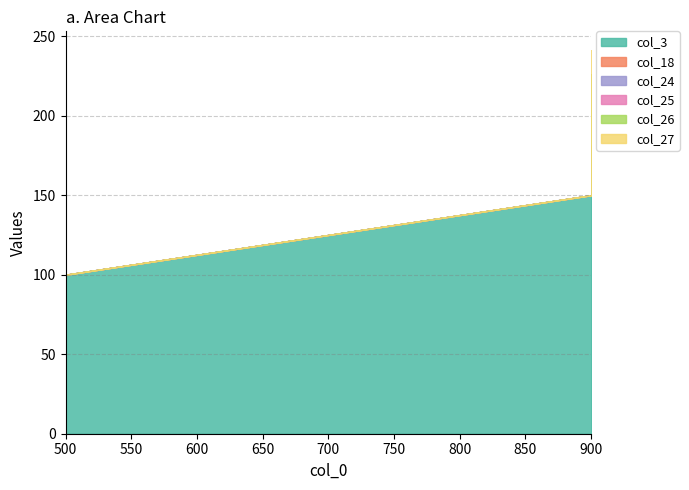

Is the value of col_24 at 900 greater than the value of col_3 at 900?

No